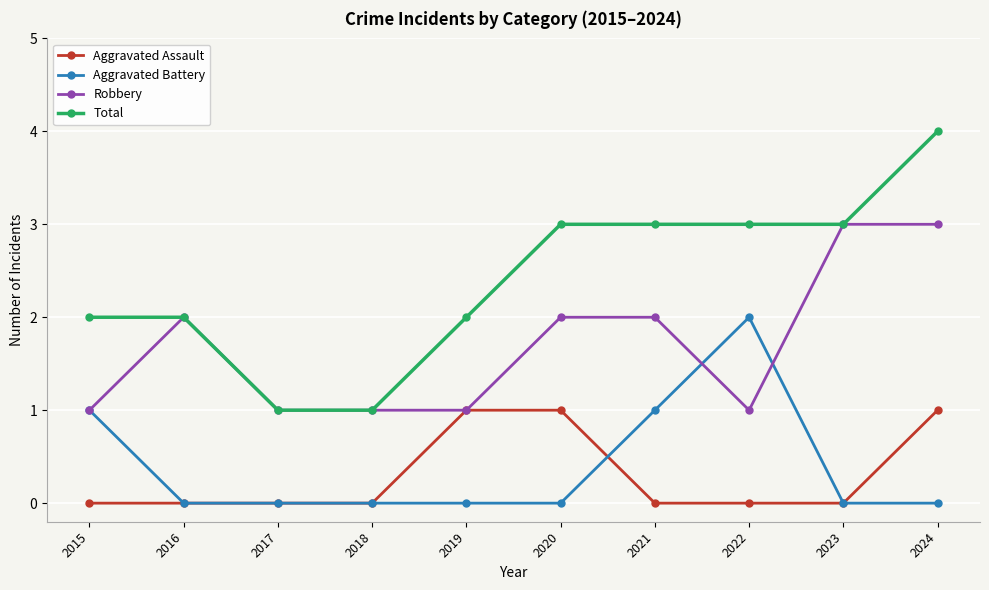

True or false: Aggravated Battery and Total intersect in this chart.

False